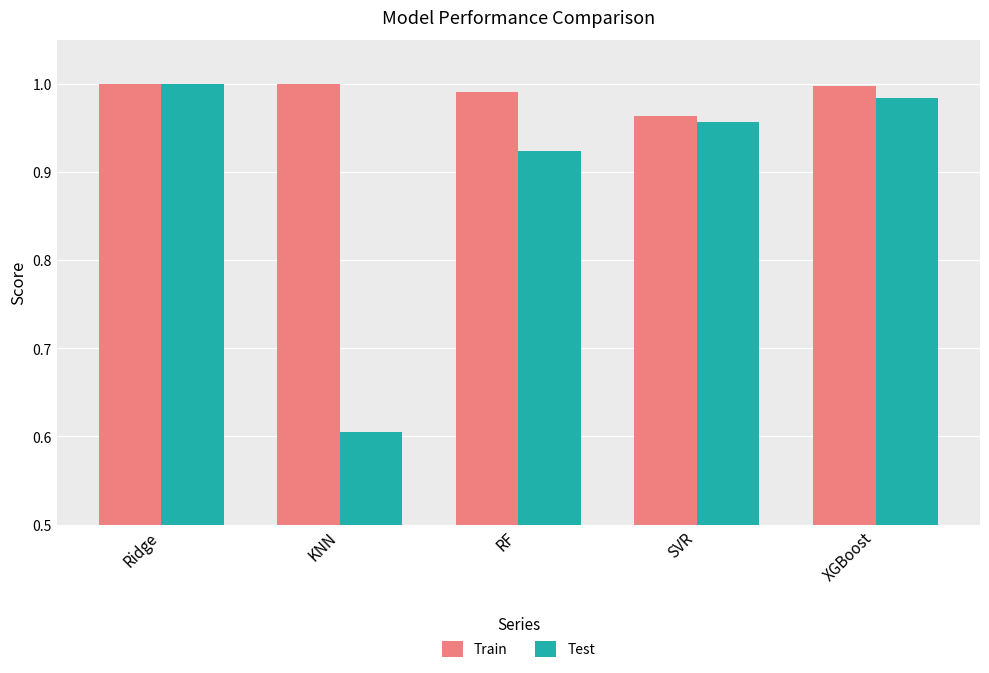

Does the chart contain stacked bars?

No